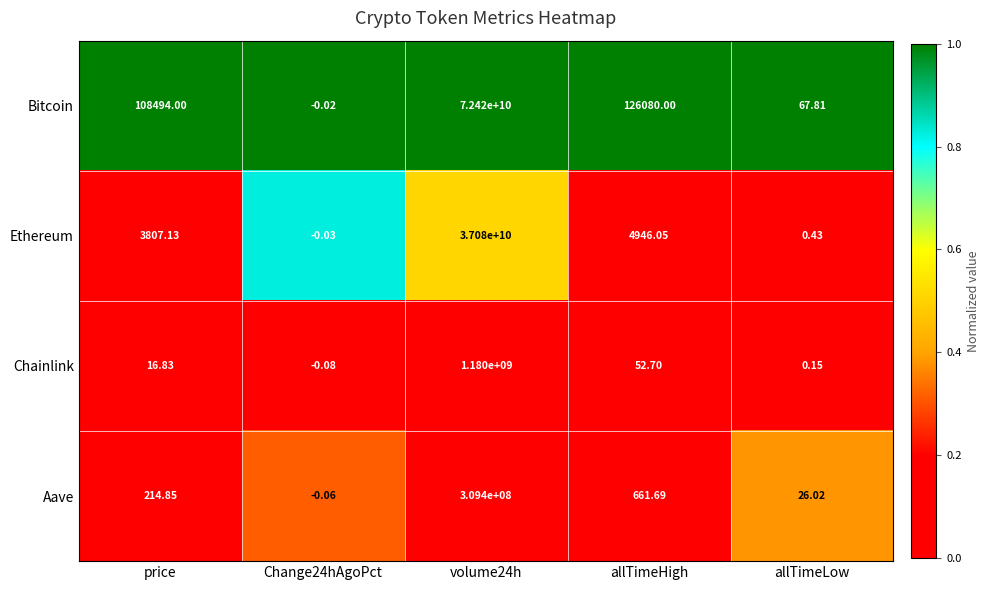

At which category is the sum across all series the highest?

volume24h